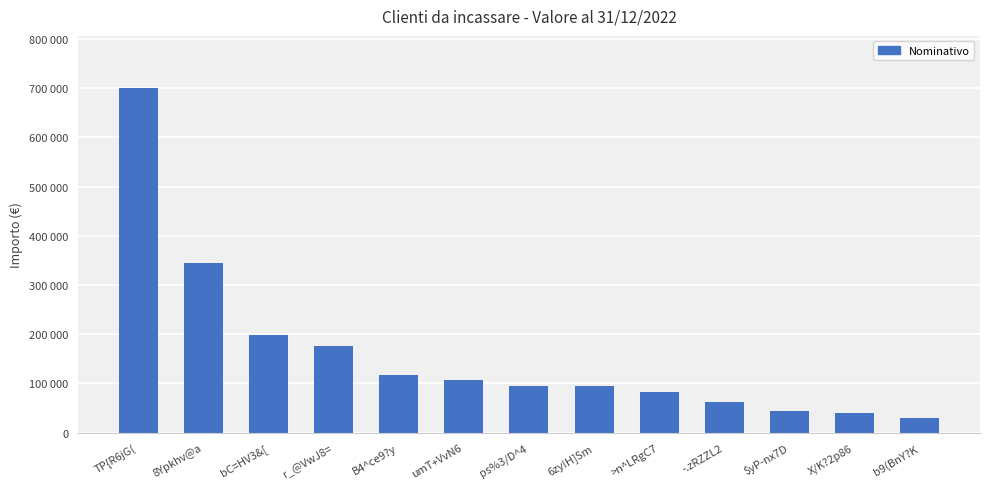

Does the chart contain any negative values?

No